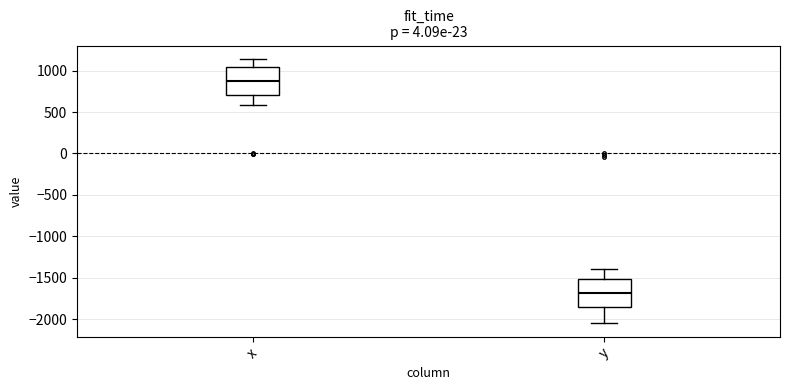

Where does the upper whisker of the box for y end on the y-axis? The values are not printed on the chart, so give them approximately, as read against the axis.

-1400